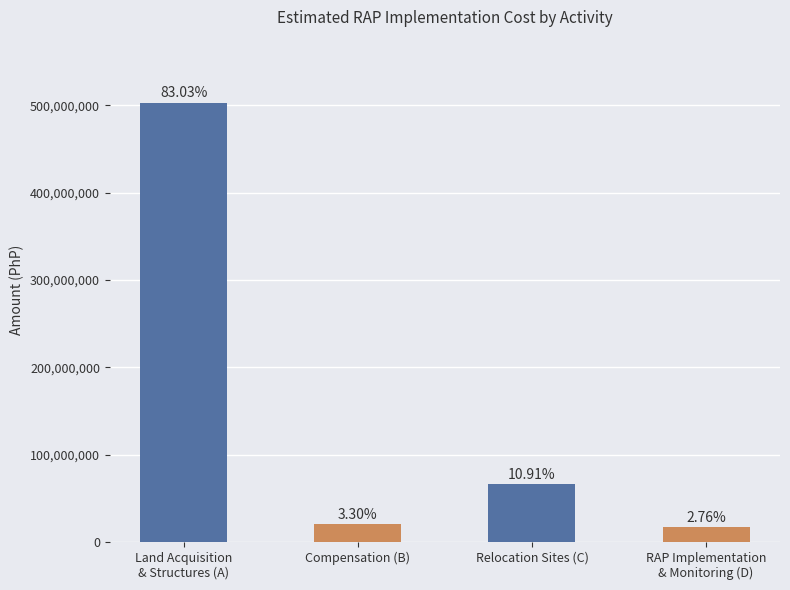

What is the change in value from Compensation (B) to RAP Implementation
& Monitoring (D)?

-3315037.7